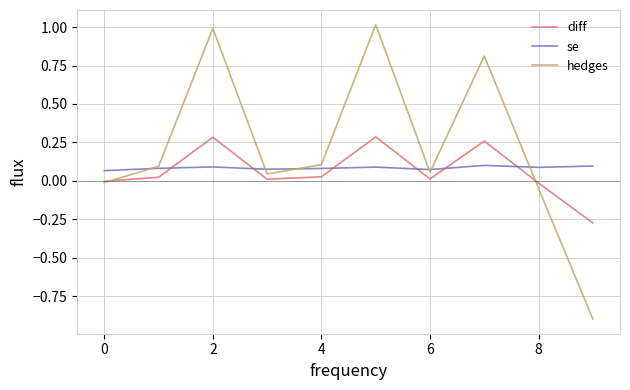

True or false: hedges and diff cross at least once.

True